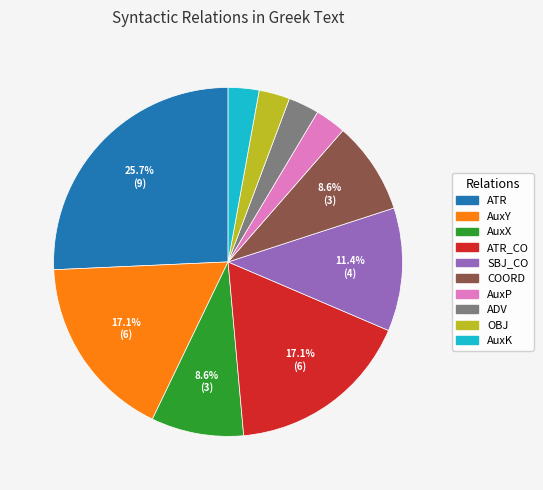

To the nearest percent, what is the difference between the largest and smallest slice percentages?

23%